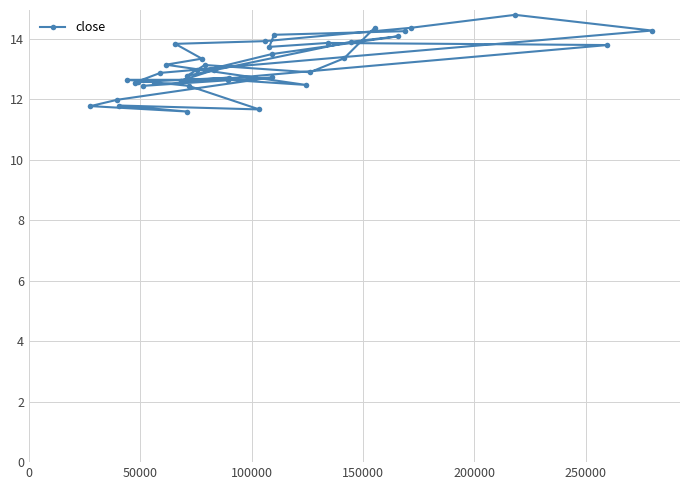

What is the value of the 24th point from the left?

13.9